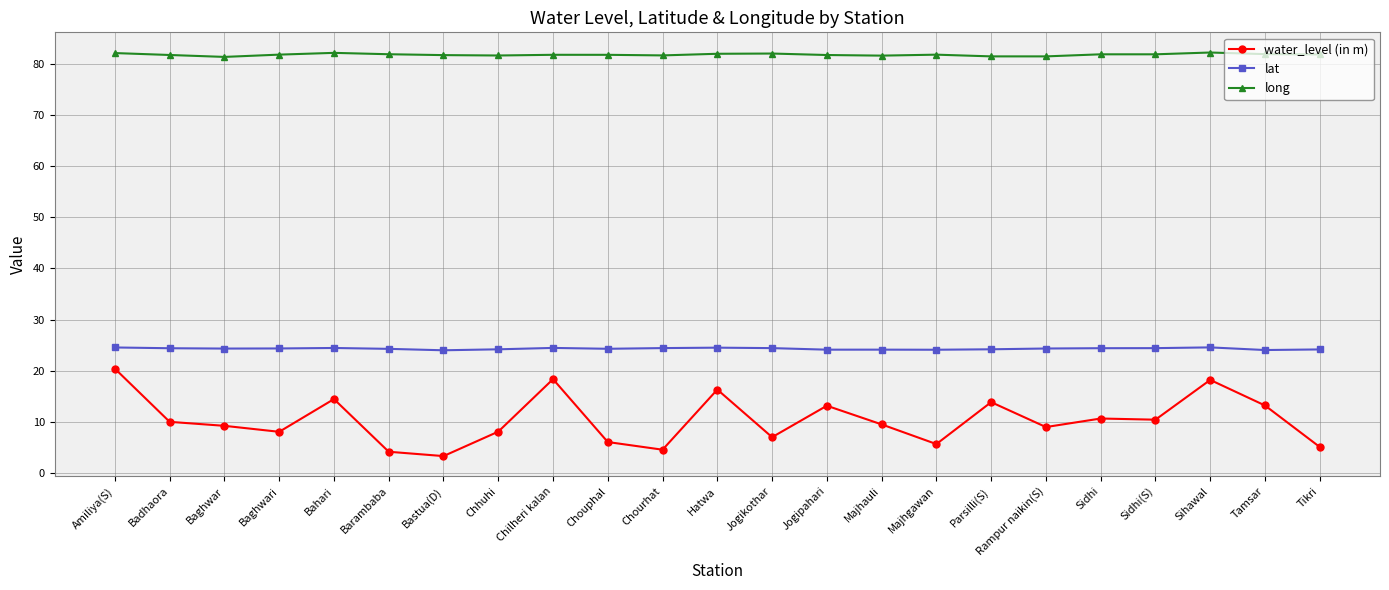

Is it true that water_level (in m) equals 14.5 at Baghwar?

False